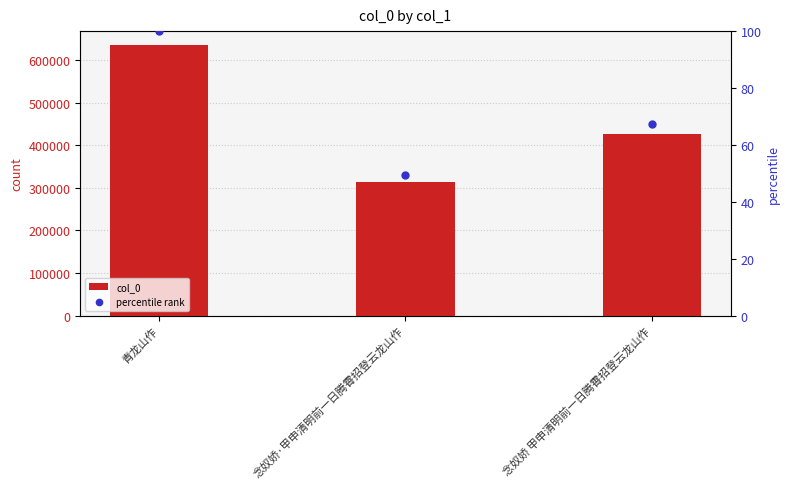

Which series contains the lowest Y value?

percentile rank